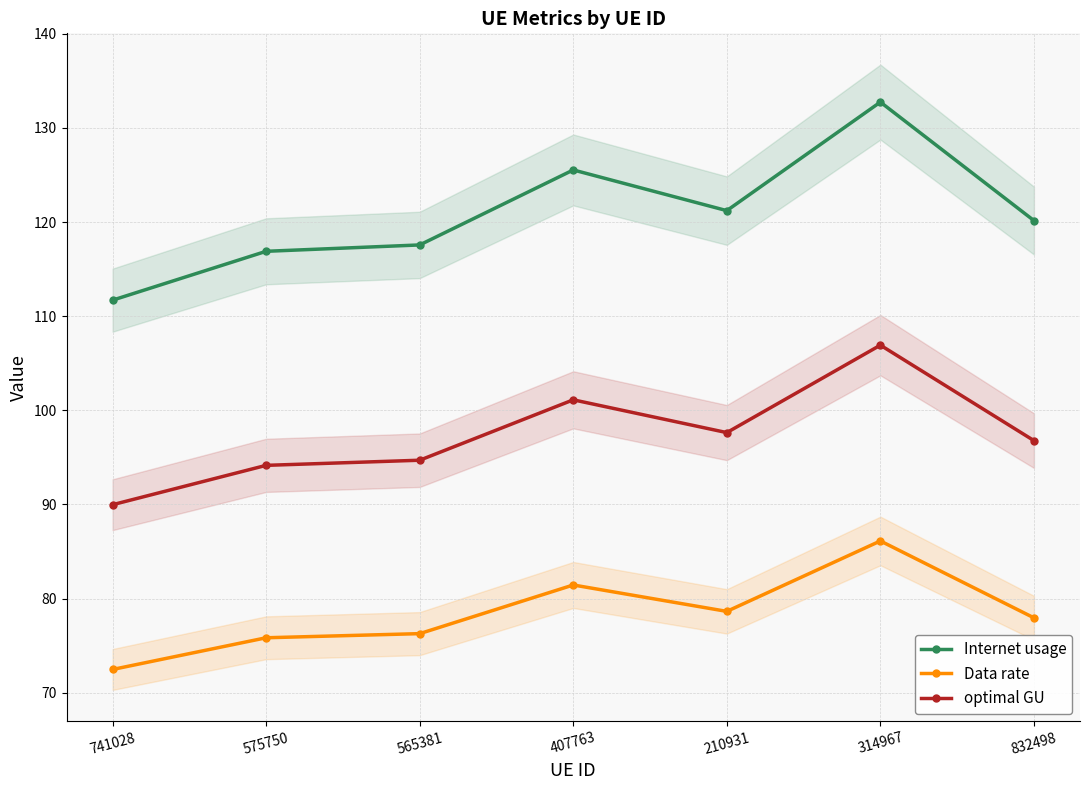

Is the value of optimal GU at 565381 greater than the value of Data rate at 832498?

Yes